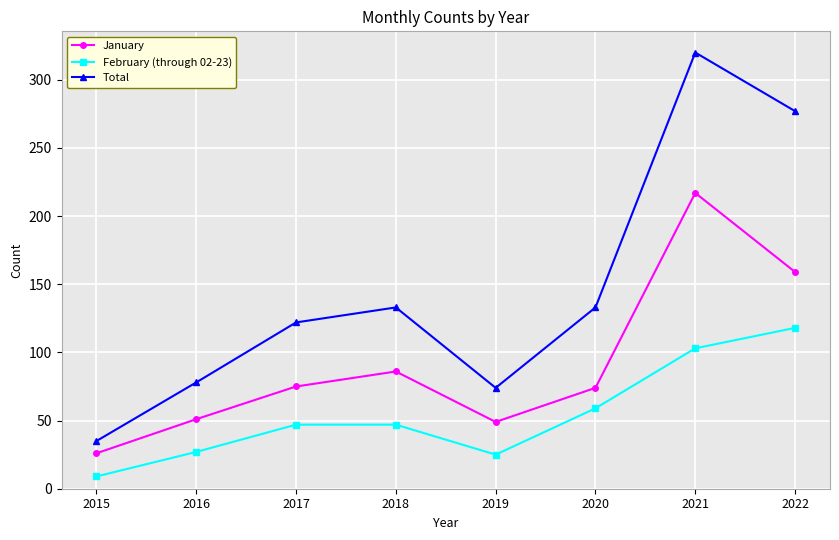

The Total series shows 157 at 2021. True or false?

False